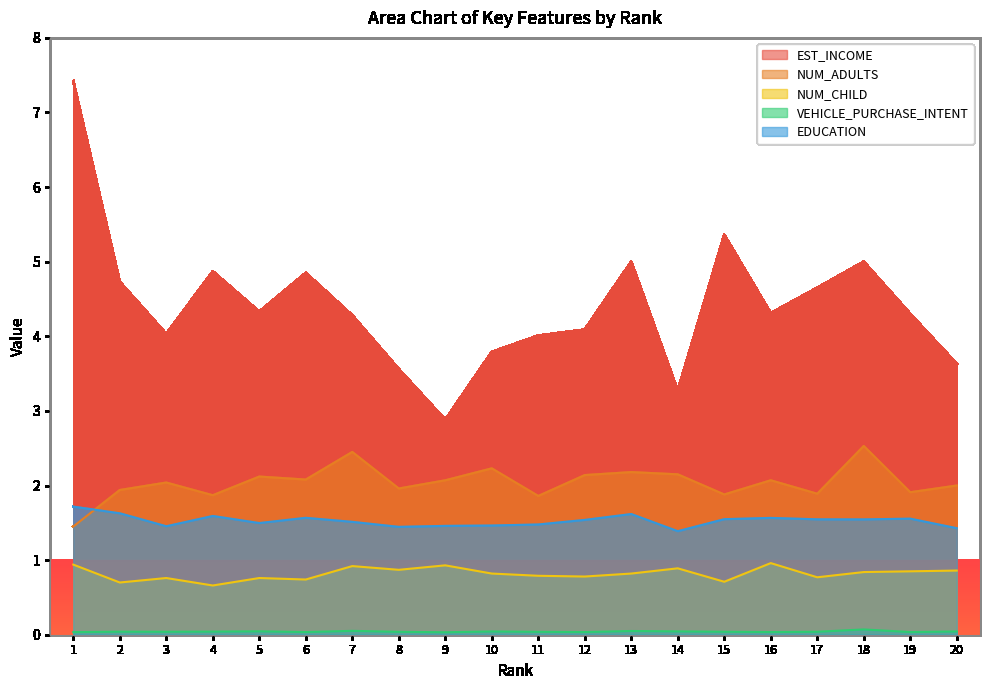

How many interior local peaks does the EDUCATION series have?

5